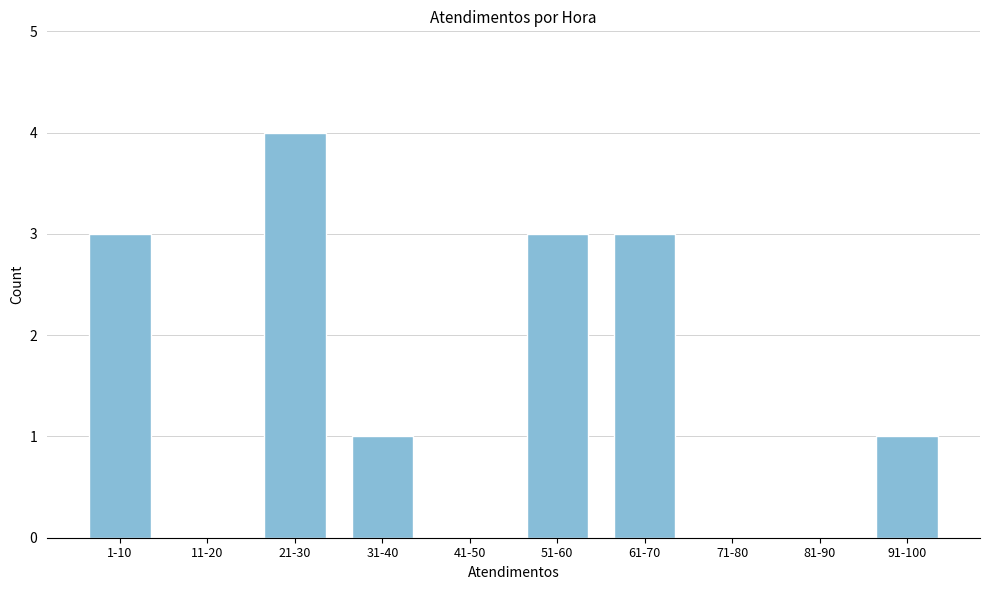

Reading left to right, extract all data points from this chart.

1-10=3	11-20=0	21-30=4	31-40=1	41-50=0	51-60=3	61-70=3	71-80=0	81-90=0	91-100=1